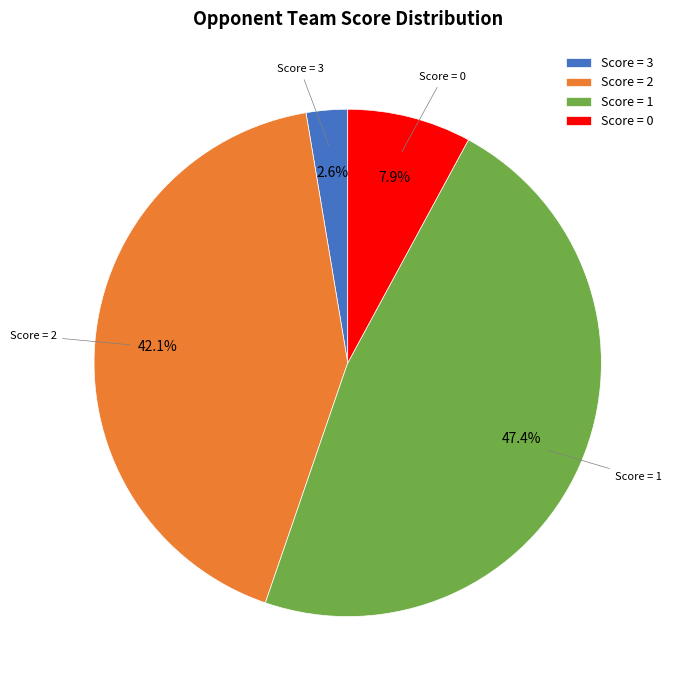

Which category has the biggest portion of the pie?

Score = 1